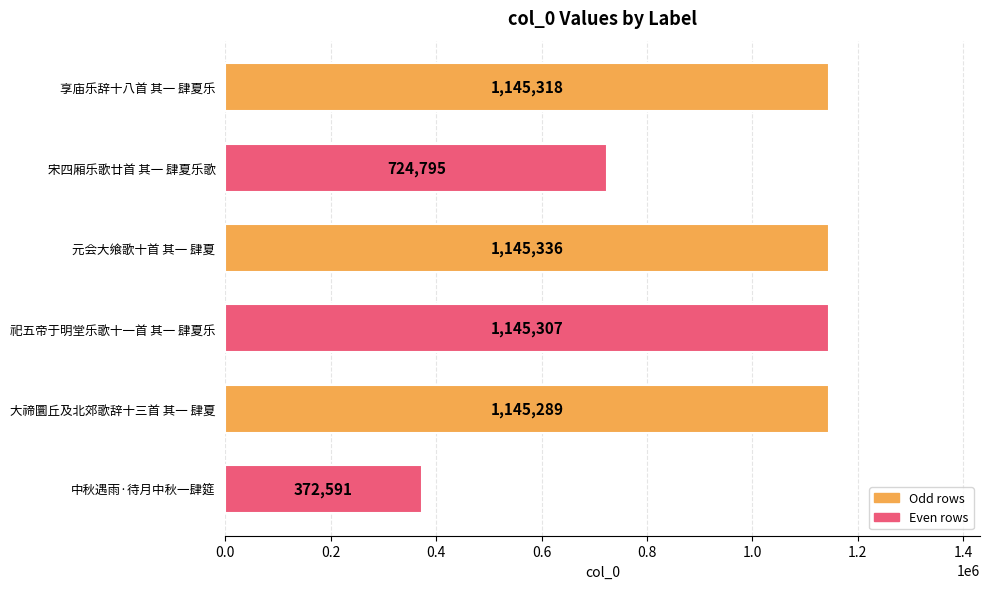

What is the approximate value at 宋四厢乐歌廿首 其一 肆夏乐歌, to the nearest 50?

724800